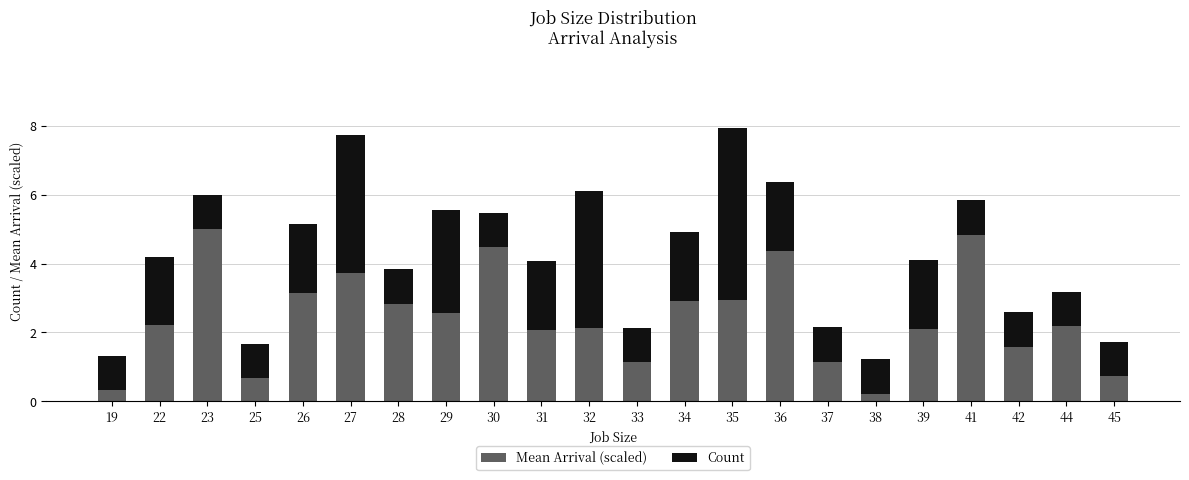

What is the total value across all series at 30?

5.5